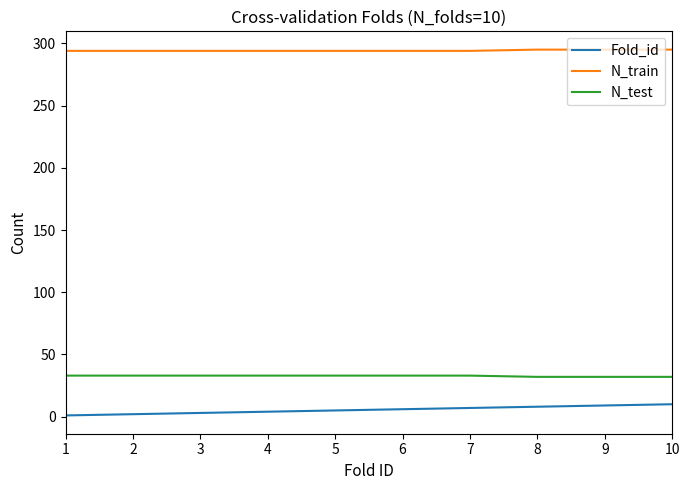

List the series in order of their peak value, highest first.

N_train, N_test, Fold_id